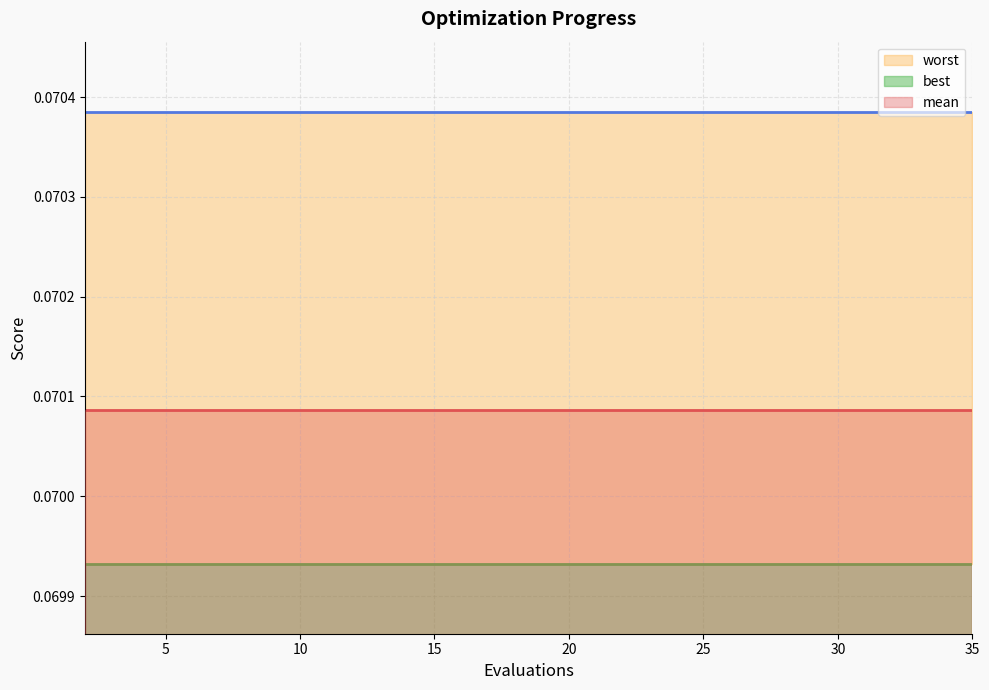

True or false: worst and best cross at least once.

False